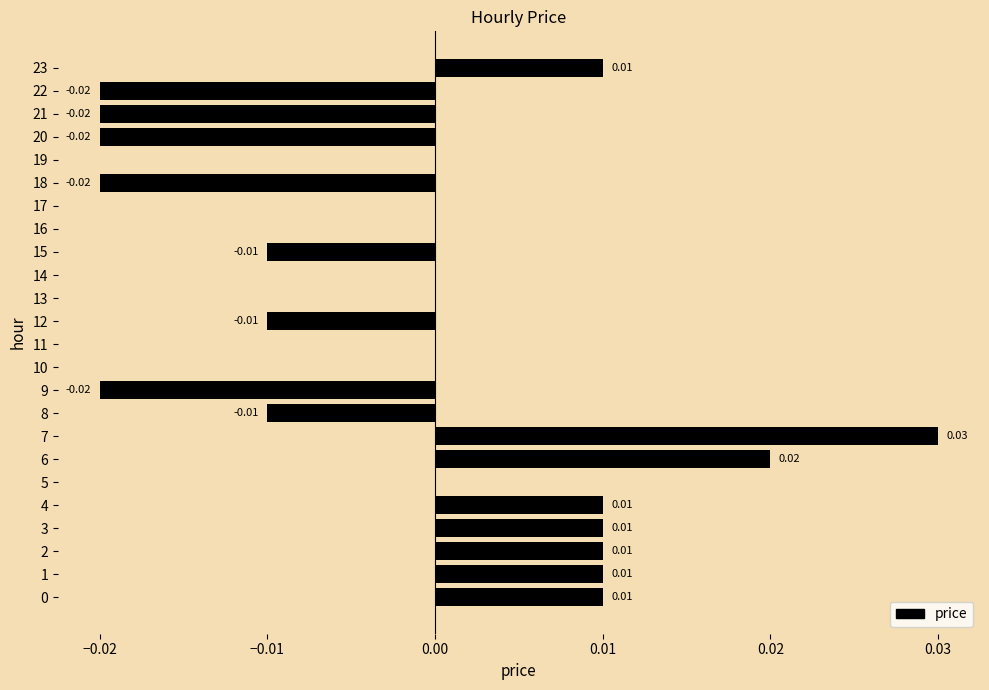

Between 9 and 7, which is larger?

7